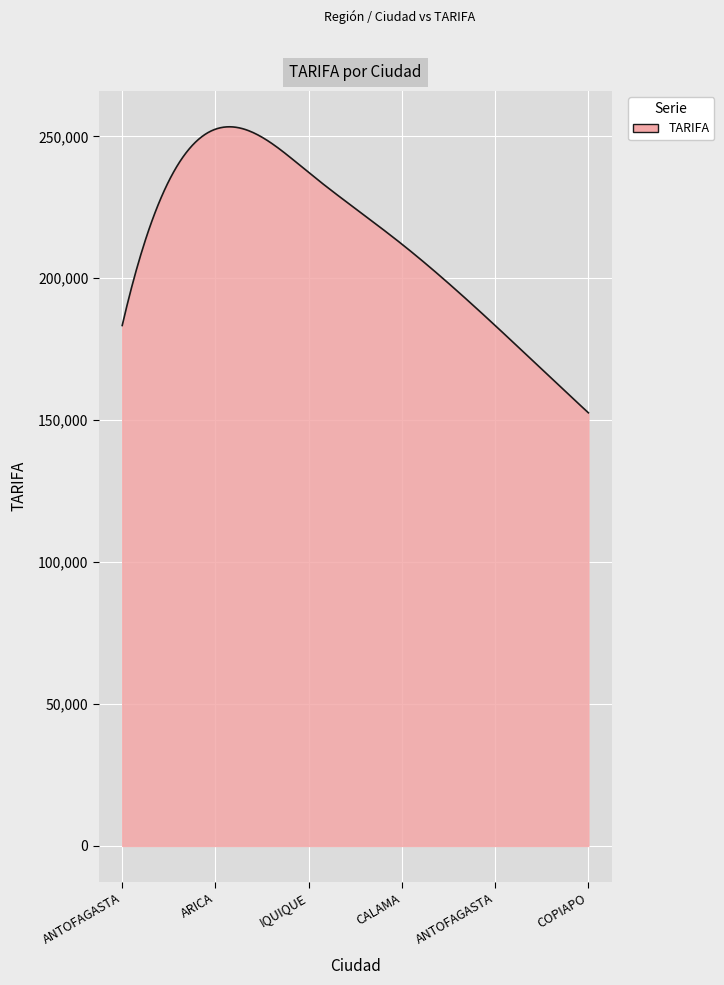

How many lines are shown in the chart?

1